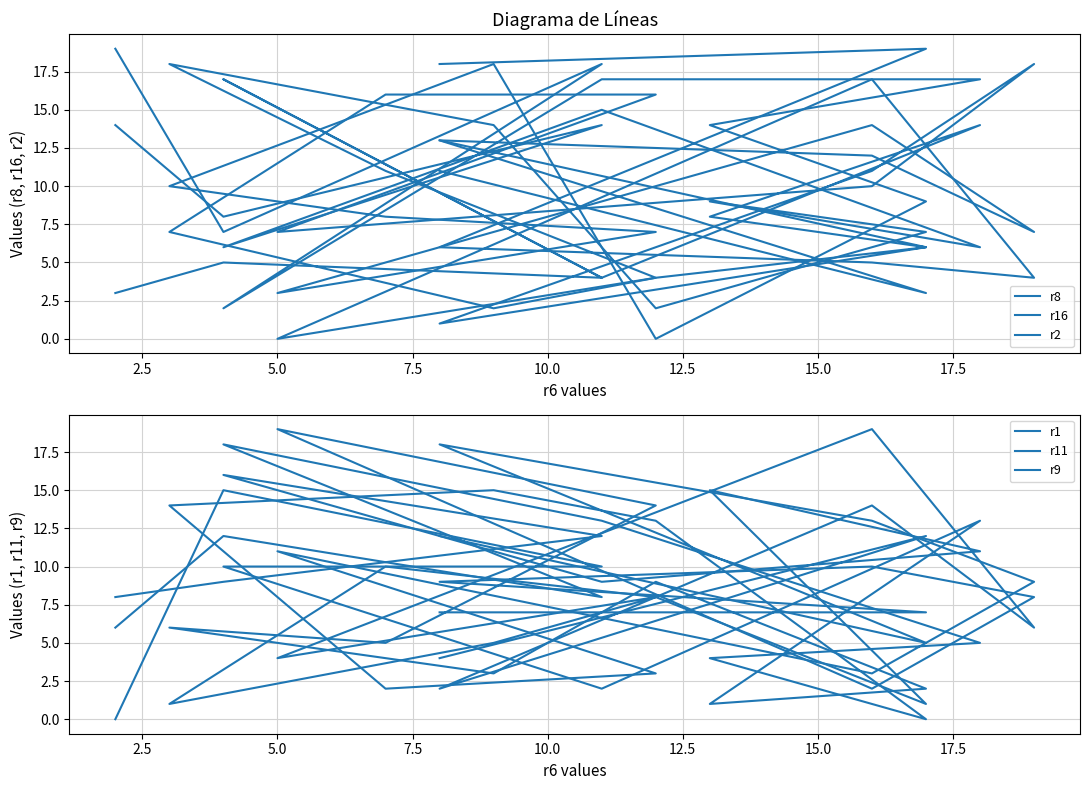

Does the chart have visible grid lines?

Yes